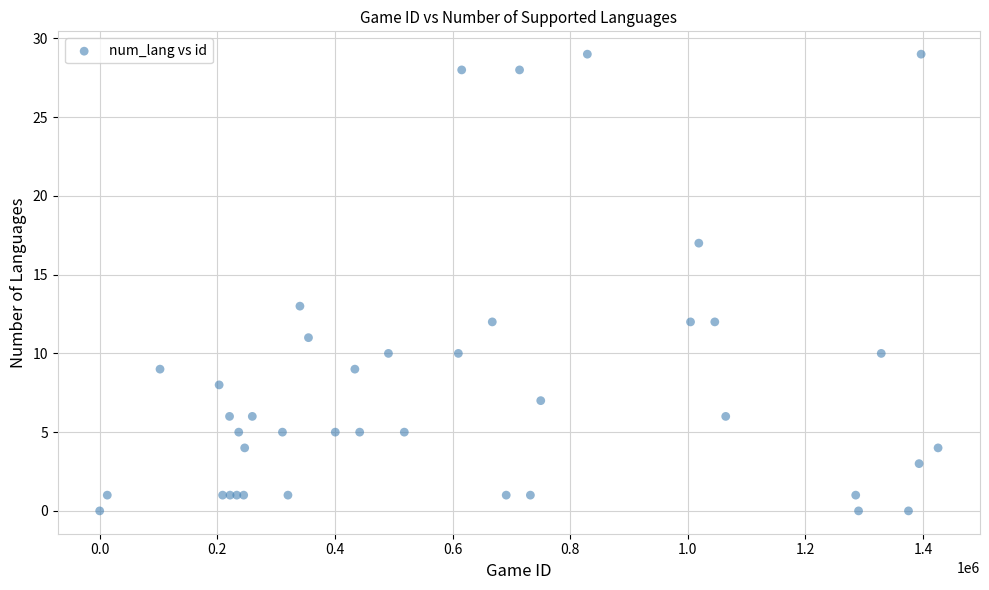

What Y value in the scatter plot is closest to 14?

13